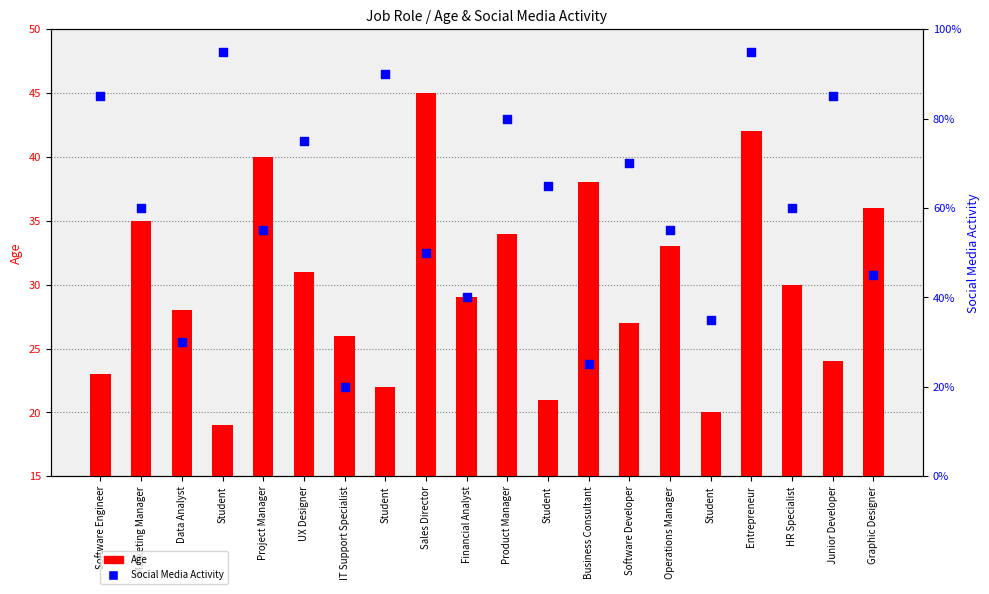

Which series reaches the minimum Y coordinate?

Age